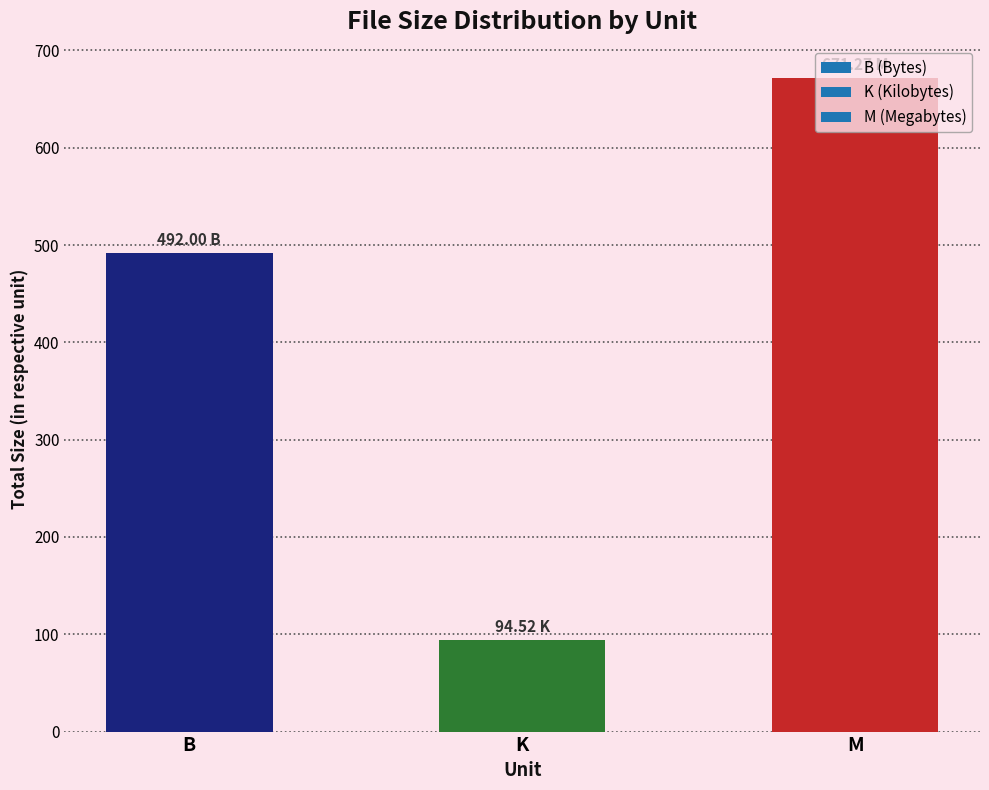

How many data points are less than 492?

1